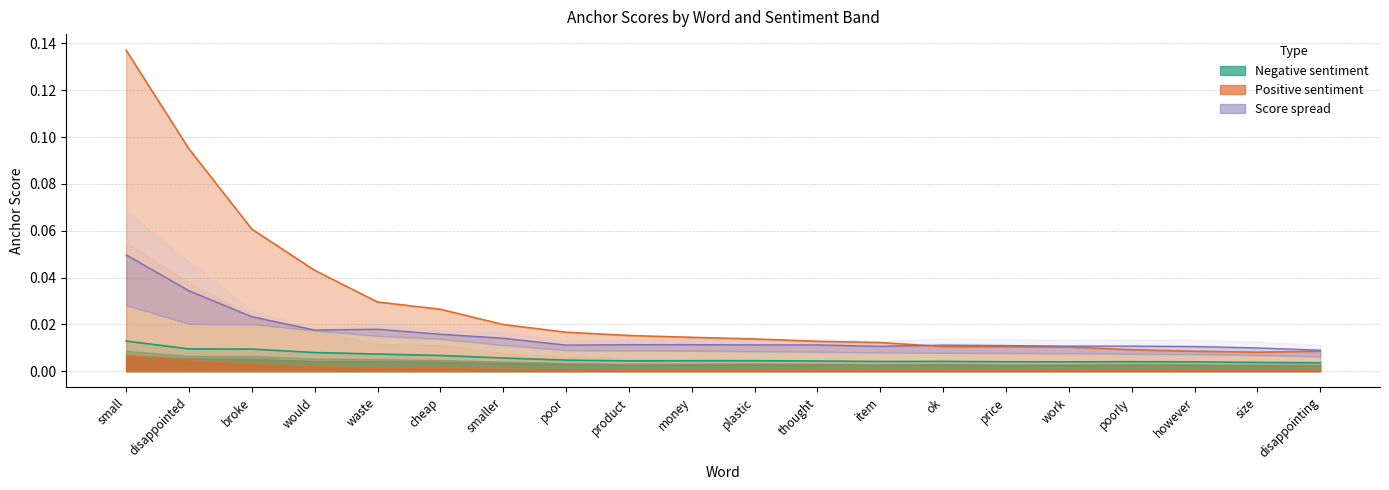

Reading left to right, transcribe all the data shown in this chart.

0.8-negative: small=0.0	disappointed=0.0	broke=0.0	would=0.0	waste=0.0	cheap=0.0	smaller=0.0	poor=0.0	product=0.0	money=0.0	plastic=0.0	thought=0.0	item=0.0	ok=0.0	price=0.0	work=0.0	poorly=0.0	however=0.0	size=0.0	disappointing=0.0
0.8-positive: small=0.1	disappointed=0.1	broke=0.1	would=0.0	waste=0.0	cheap=0.0	smaller=0.0	poor=0.0	product=0.0	money=0.0	plastic=0.0	thought=0.0	item=0.0	ok=0.0	price=0.0	work=0.0	poorly=0.0	however=0.0	size=0.0	disappointing=0.0
Spread (line): small=0.0	disappointed=0.0	broke=0.0	would=0.0	waste=0.0	cheap=0.0	smaller=0.0	poor=0.0	product=0.0	money=0.0	plastic=0.0	thought=0.0	item=0.0	ok=0.0	price=0.0	work=0.0	poorly=0.0	however=0.0	size=0.0	disappointing=0.0